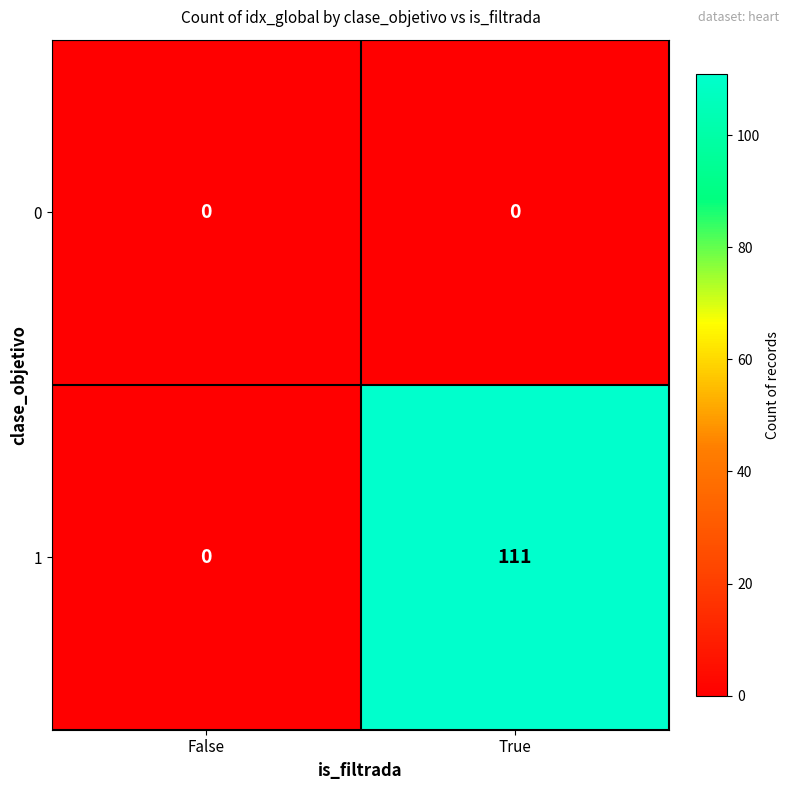

At how many categories does at least one series exceed 98?

1